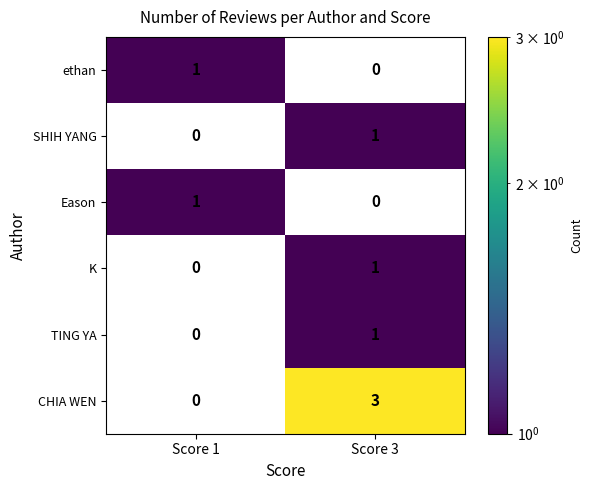

List the labels in order of Eason value, smallest first.

Score 3, Score 1